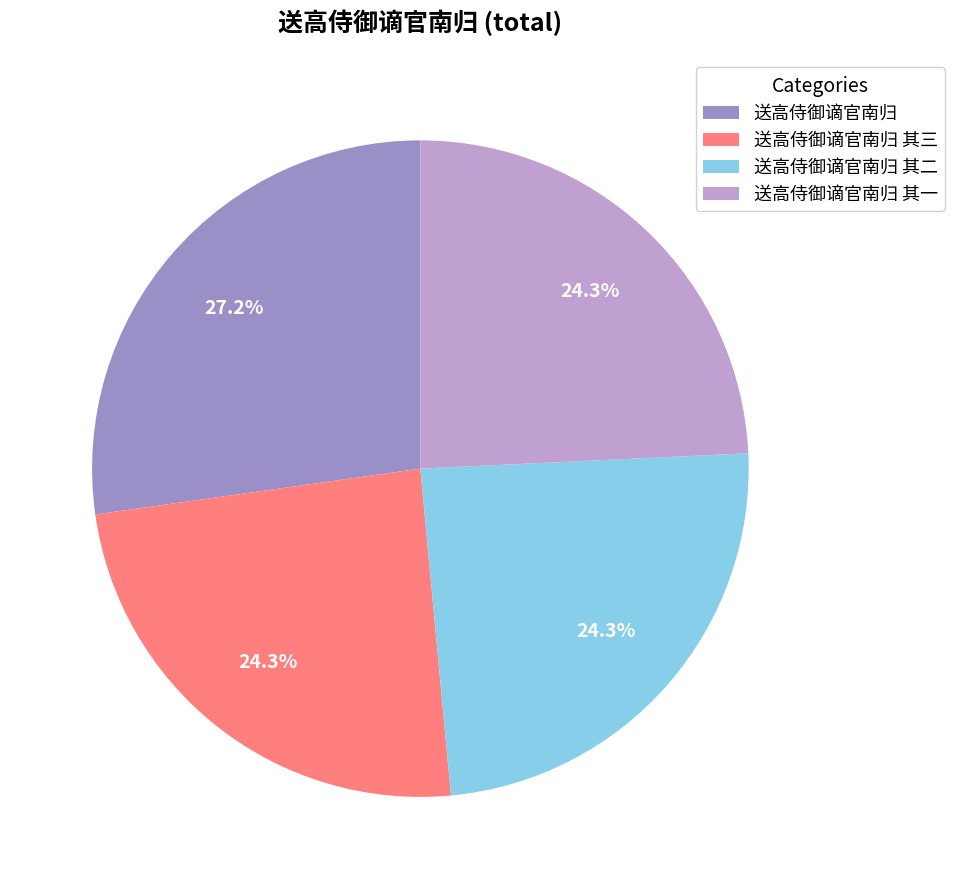

To the nearest percent, what is the difference between the 送高侍御谪官南归 and 送高侍御谪官南归 其二 slice percentages?

3%